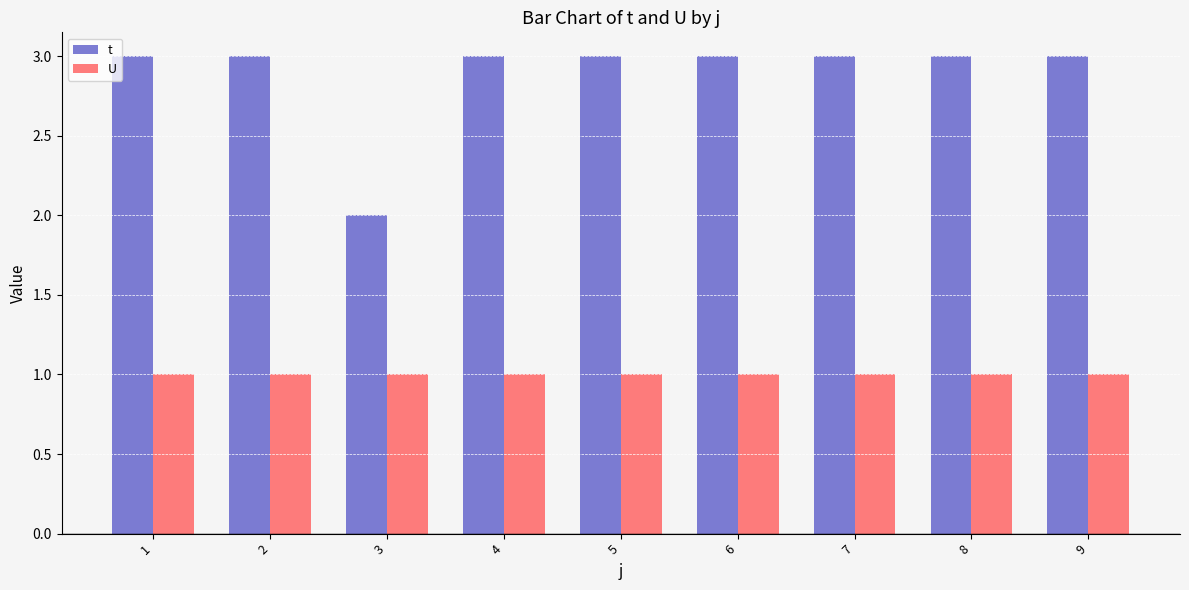

The value of U at 4 is 1. True or false?

True